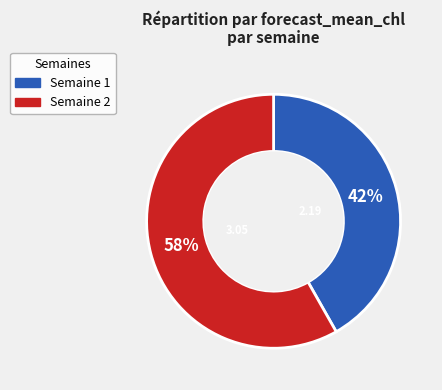

Is there any slice that represents more than half of the pie?

Yes